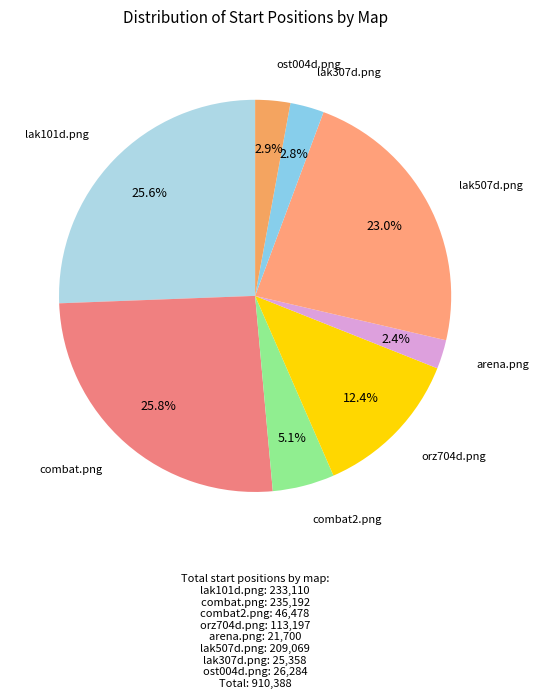

To the nearest percent, what is the average slice percentage?

12%